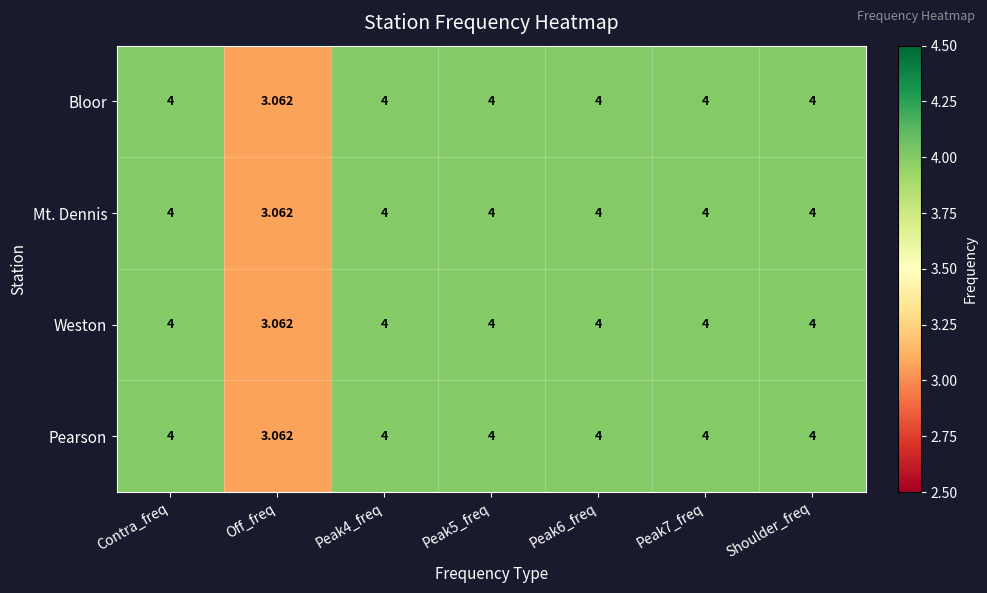

At which label does Bloor reach its minimum?

Off_freq